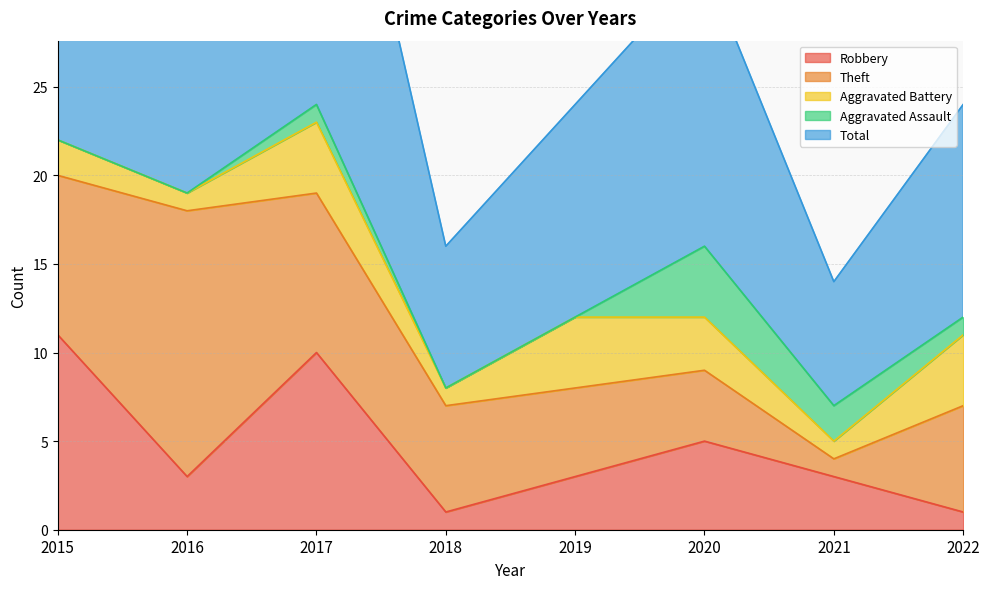

What are all the series names shown in the legend?

Robbery, Theft, Aggravated Battery, Aggravated Assault, Total